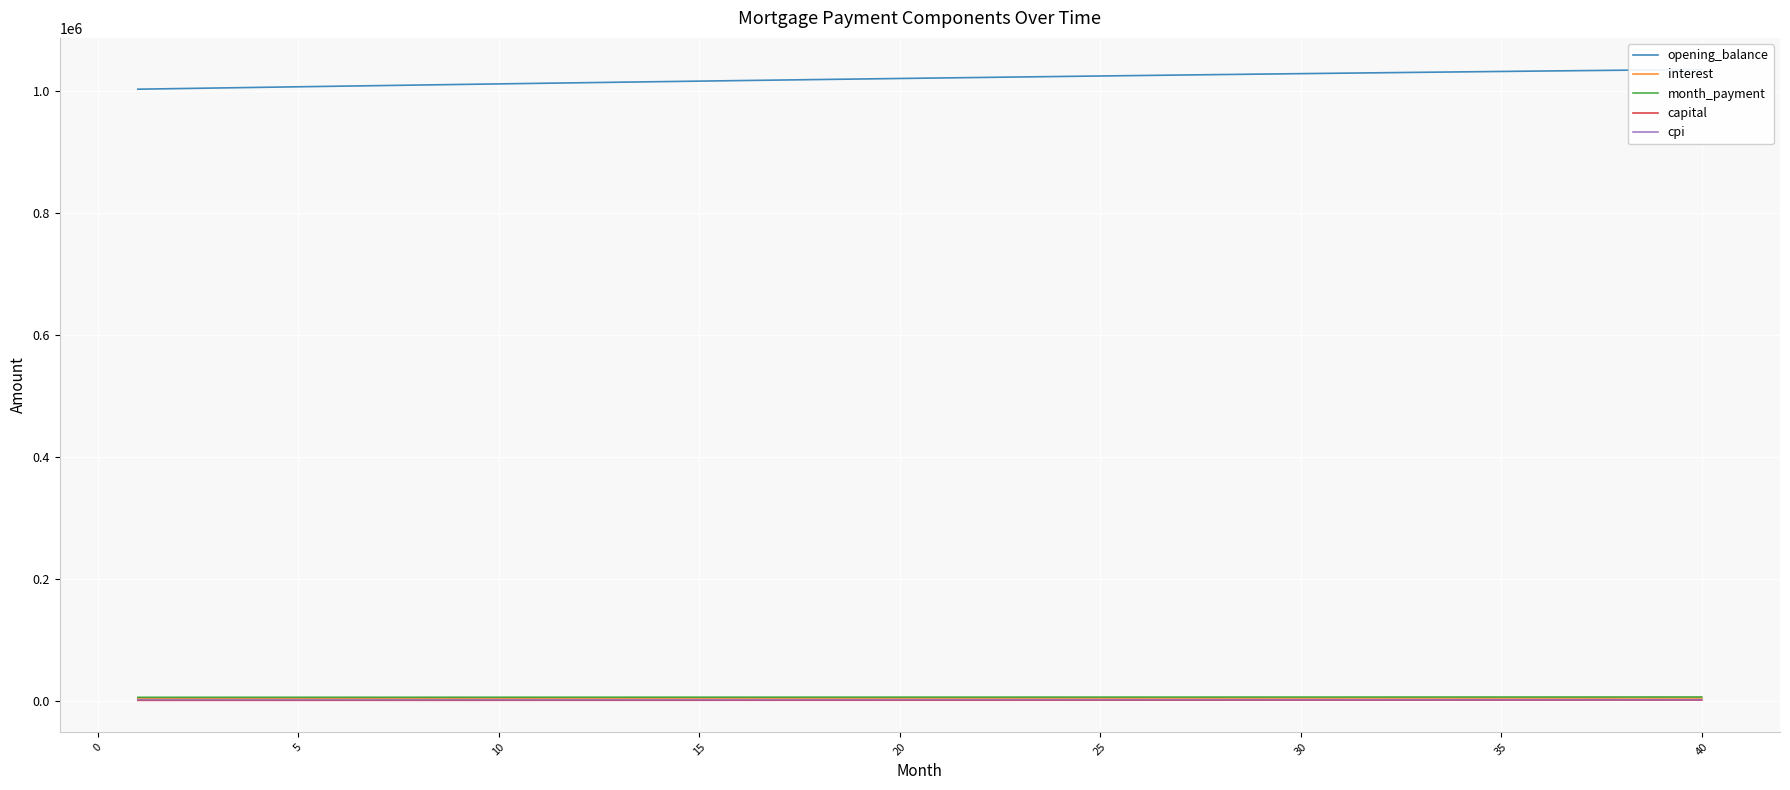

How many values in the interest series are below 5103?

20